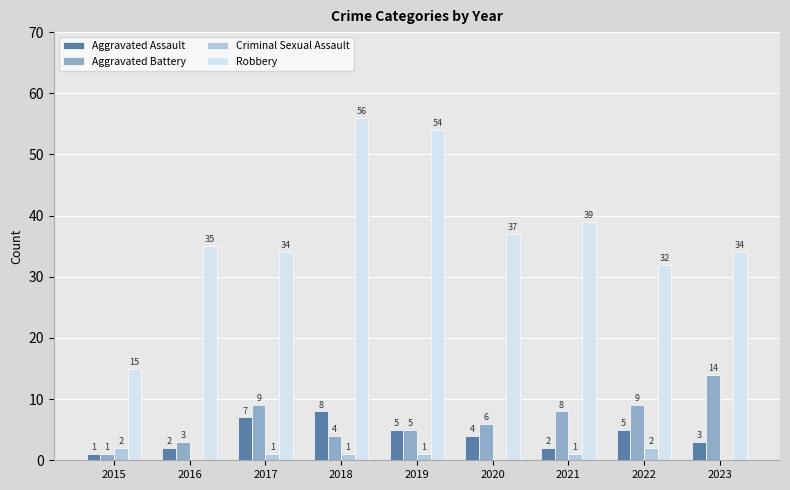

At which label is Aggravated Battery closest to 7?

2020